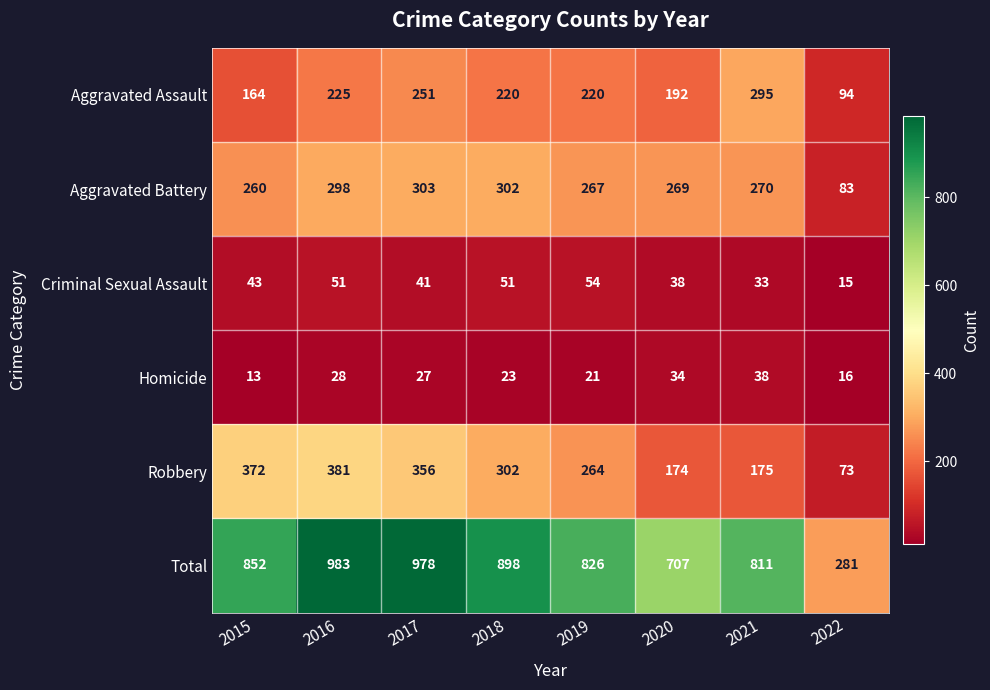

What is the difference between the maximum and minimum values in the Total series?

702